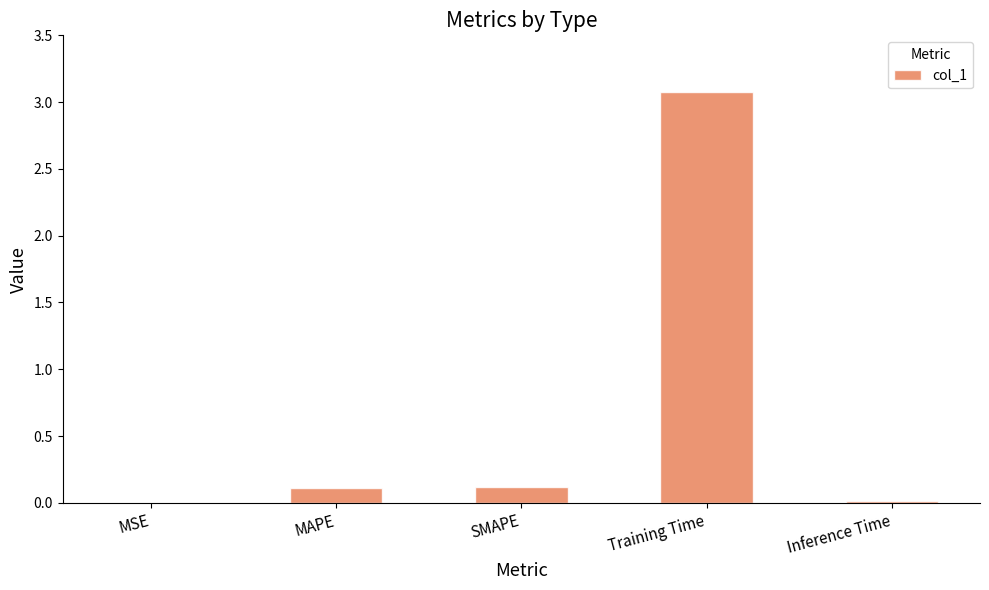

What is the greatest value displayed?

3.1